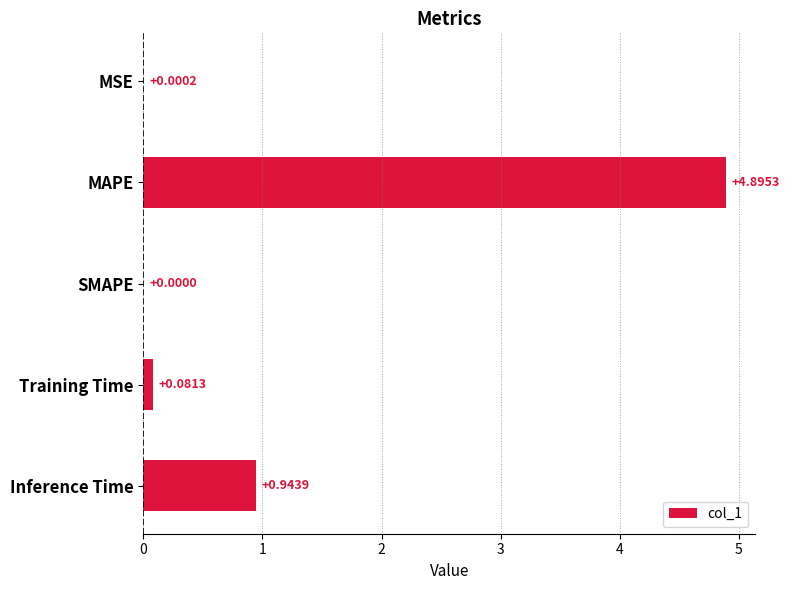

What is the sum of the values at Training Time and MAPE?

5.0